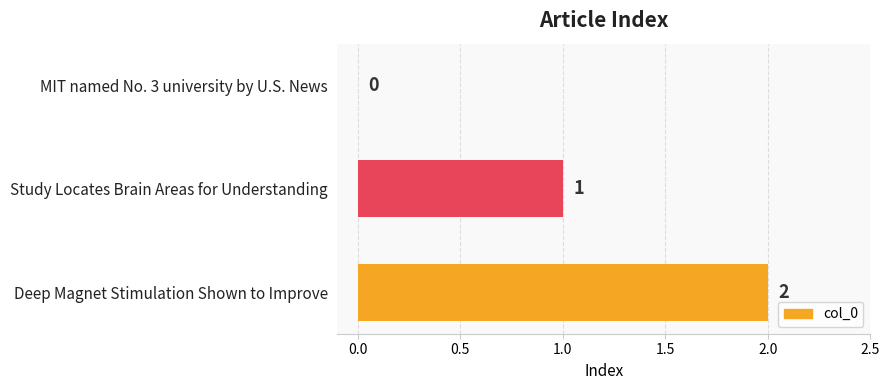

At which category does the chart reach its peak across all series?

Deep Magnet Stimulation Shown to Improve